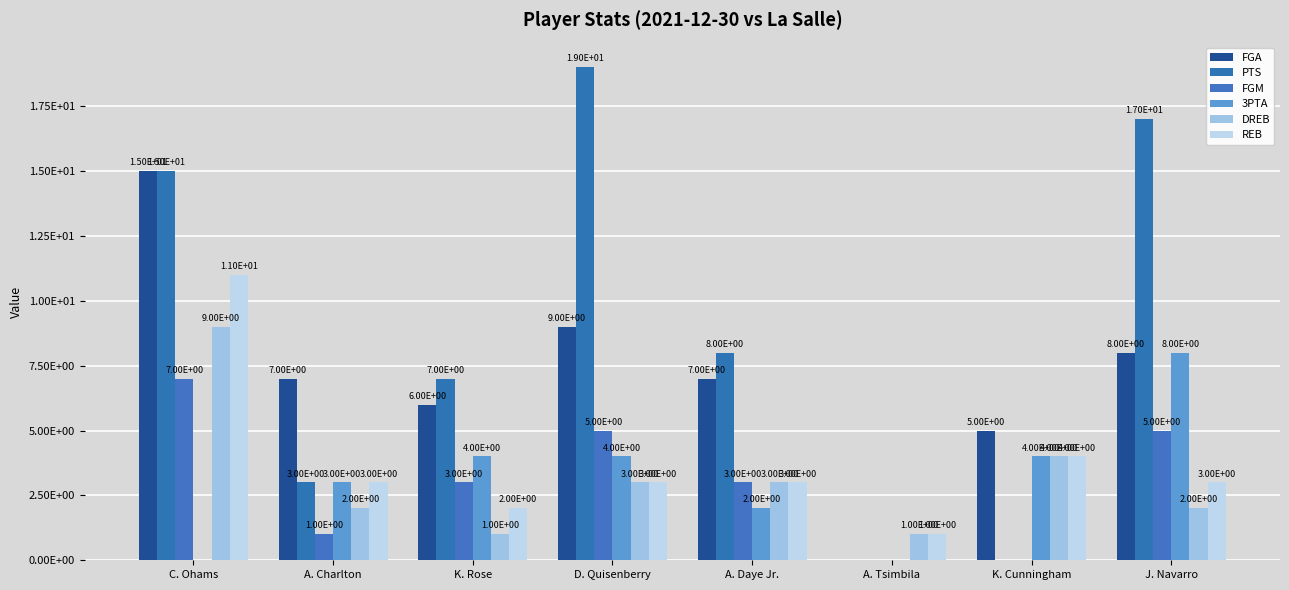

Which category has the highest value in the REB series?

C. Ohams